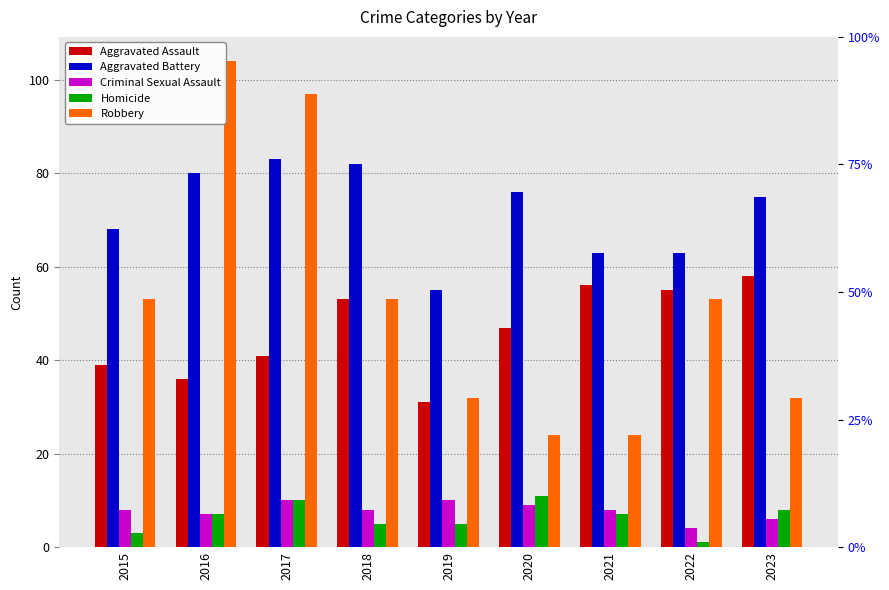

Is the value of Criminal Sexual Assault at 2017 greater than the value of Aggravated Assault at 2022?

No